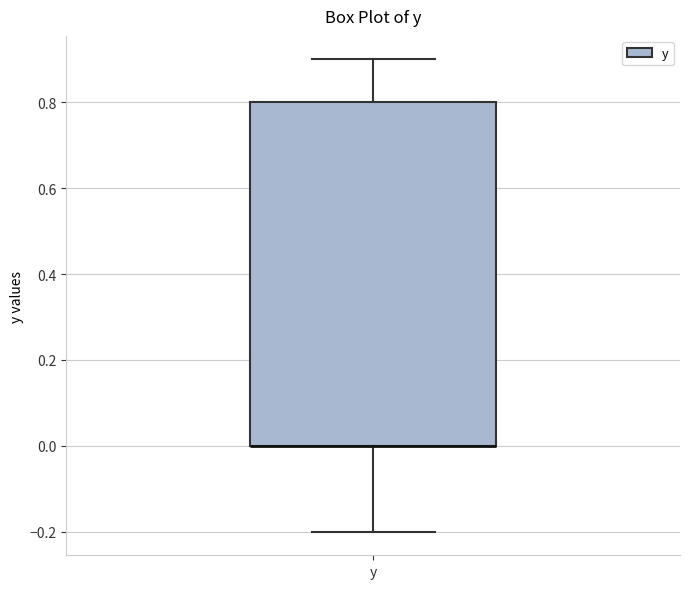

Transcribe this box plot: give where the median line is, the range the box spans, and where the two whiskers end, as read against the y-axis. The values are not printed on the chart, so give them approximately, as read against the axis.

median 0.0 (drawn on the box's lower edge), box 0.0 to 0.8, whiskers -0.2 to 0.9